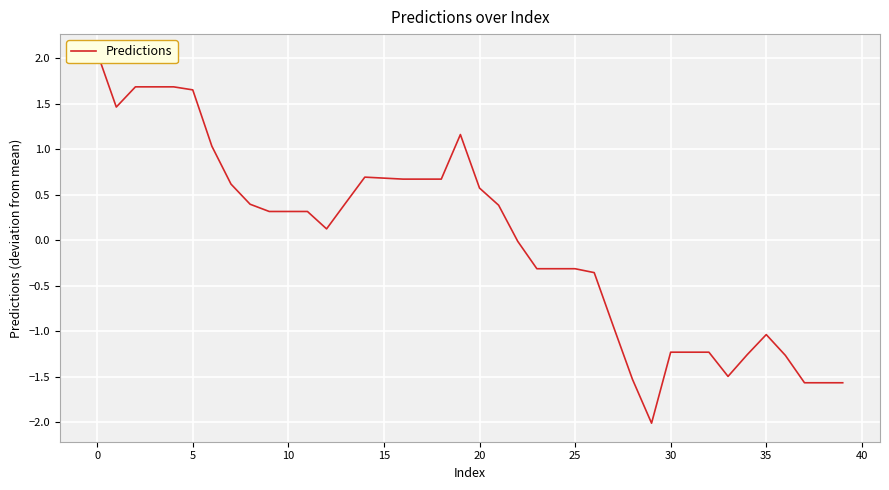

How many values exceed 0?

22